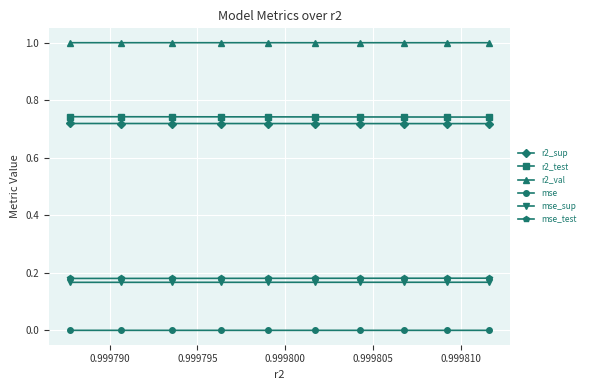

What is the sum of all r2_val values?

10.0